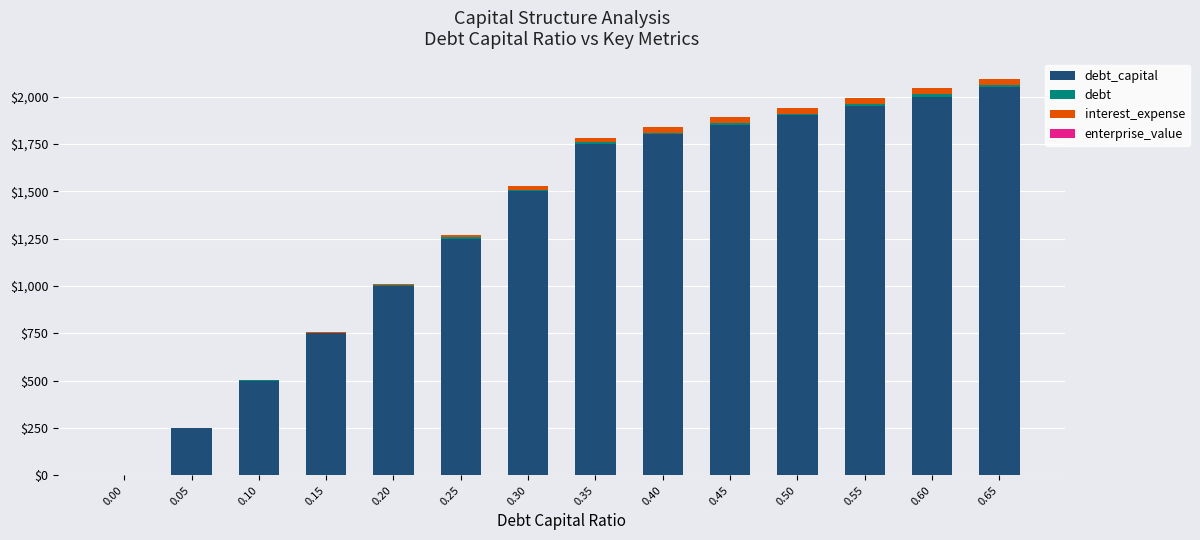

How many series are shown in this chart?

4